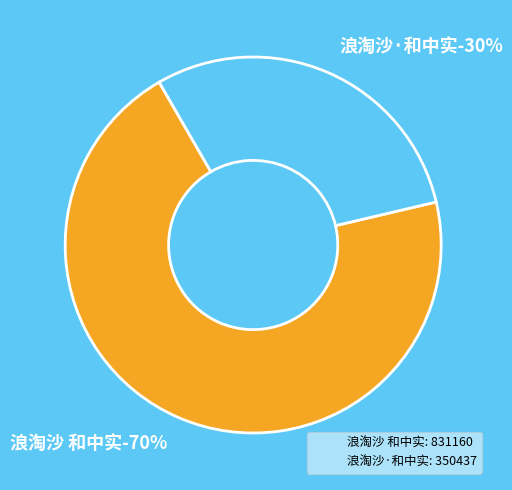

What portion of the pie excludes 浪淘沙·和中实?

70.3%